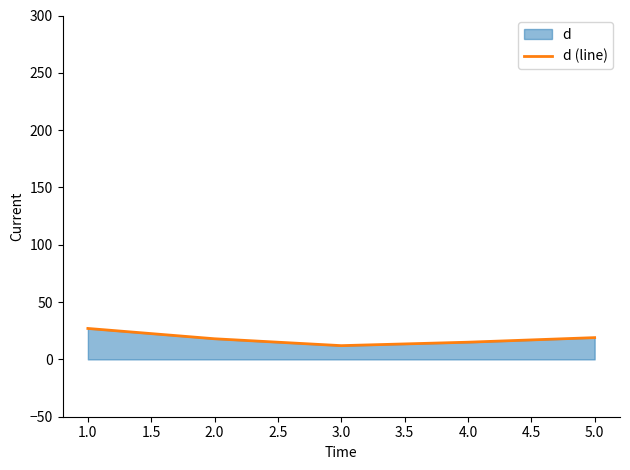

The value at 3.0 is 12. True or false?

True